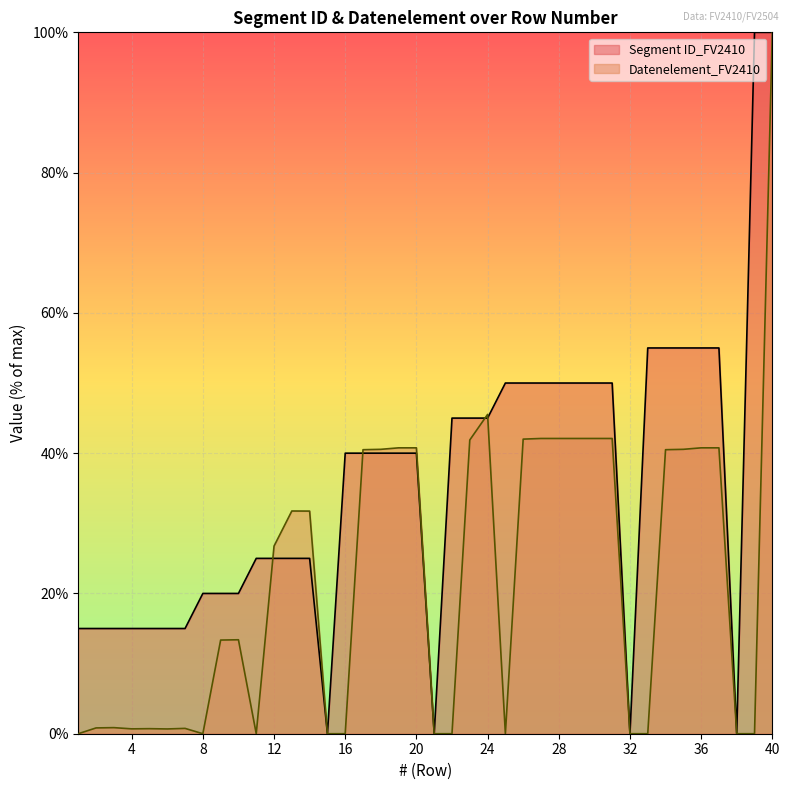

Reading left to right, extract all data points from this chart.

Segment ID_FV2410: 15.0	15.0	15.0	15.0	15.0	15.0	15.0	20.0	20.0	20.0	25.0	25.0	25.0	25.0	0.0	40.0	40.0	40.0	40.0	40.0	0.0	45.0	45.0	45.0	50.0	50.0	50.0	50.0	50.0	50.0	50.0	0.0	55.0	55.0	55.0	55.0	55.0	0.0	100.0	100.0
Datenelement_FV2410: 0.0	0.8	0.9	0.7	0.7	0.7	0.8	0.0	13.4	13.4	0.0	26.8	31.8	31.7	0.0	0.0	40.5	40.5	40.8	40.8	0.0	0.0	41.9	45.5	0.0	42.0	42.1	42.1	42.1	42.1	42.1	0.0	0.0	40.5	40.5	40.8	40.8	0.0	0.0	100.0